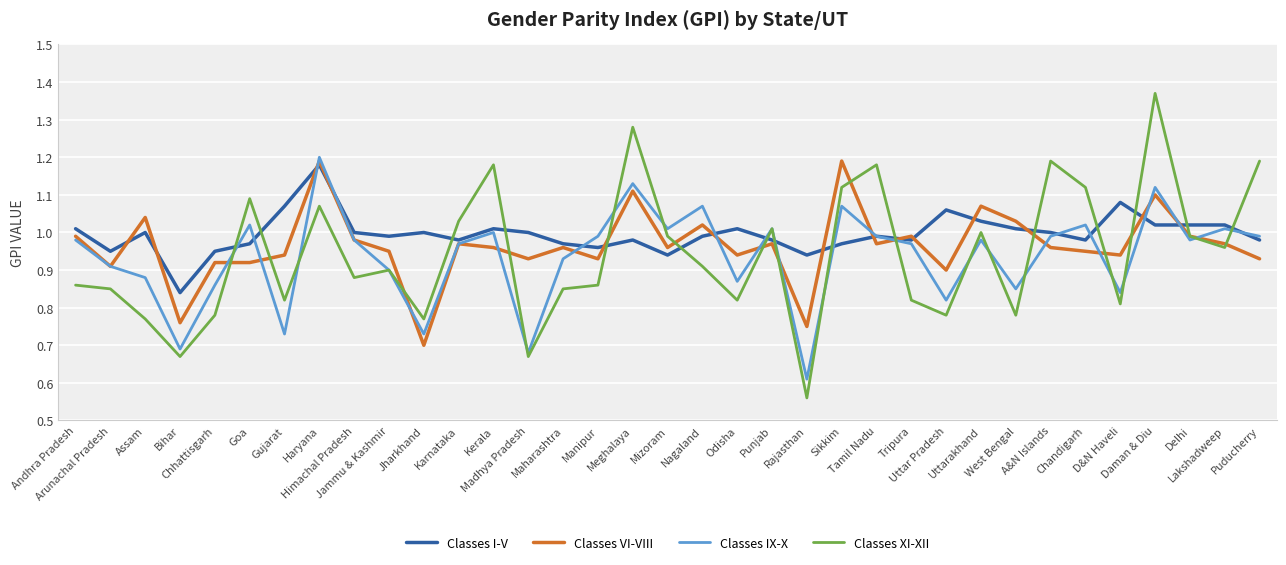

After their last crossing, which series has the higher values: Classes I-V or Classes XI-XII?

Classes XI-XII